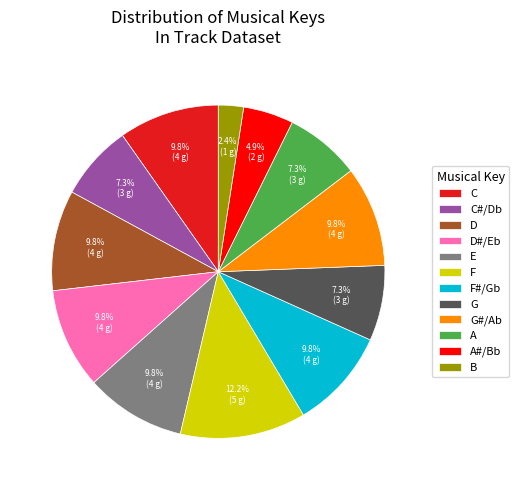

Does any single category account for the majority?

No